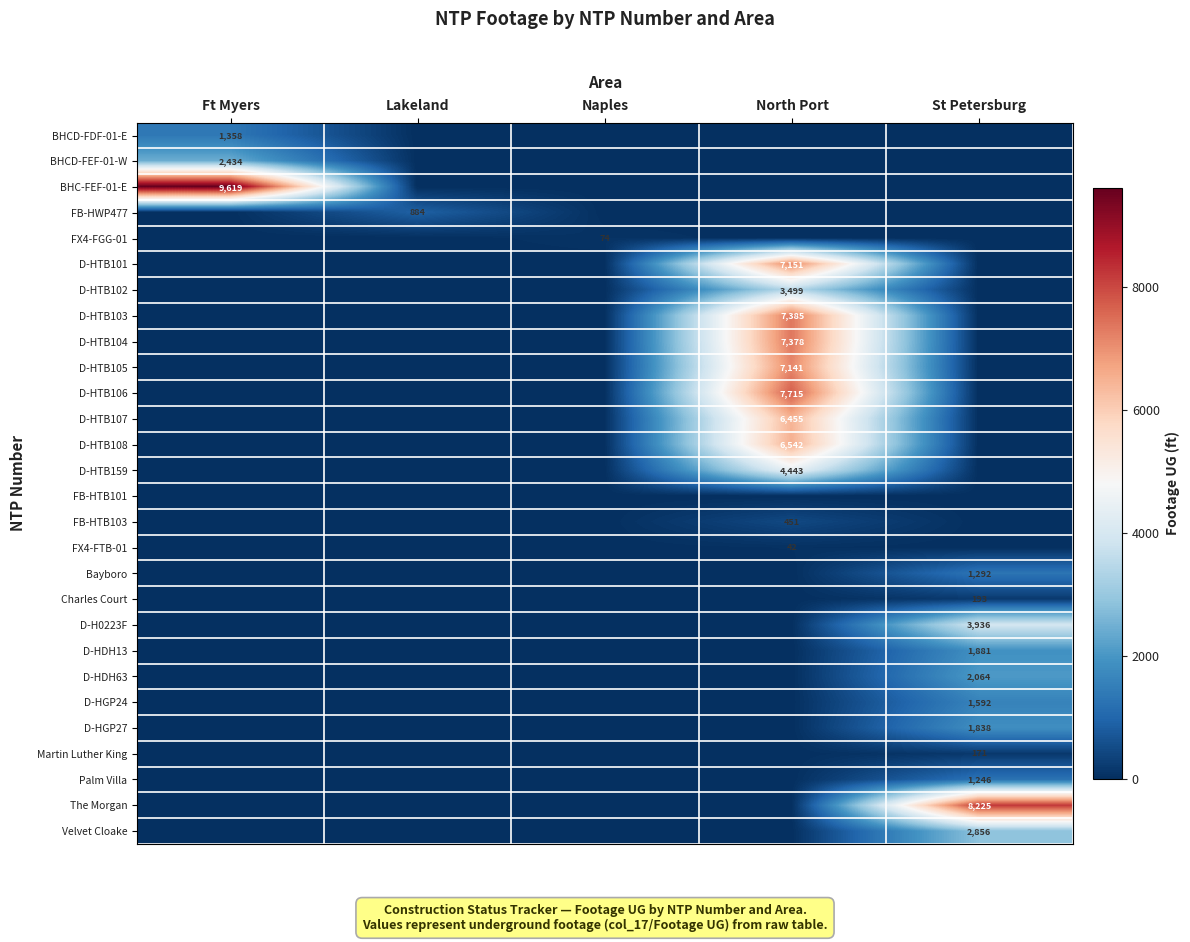

At how many categories does at least one series exceed 4749?

3